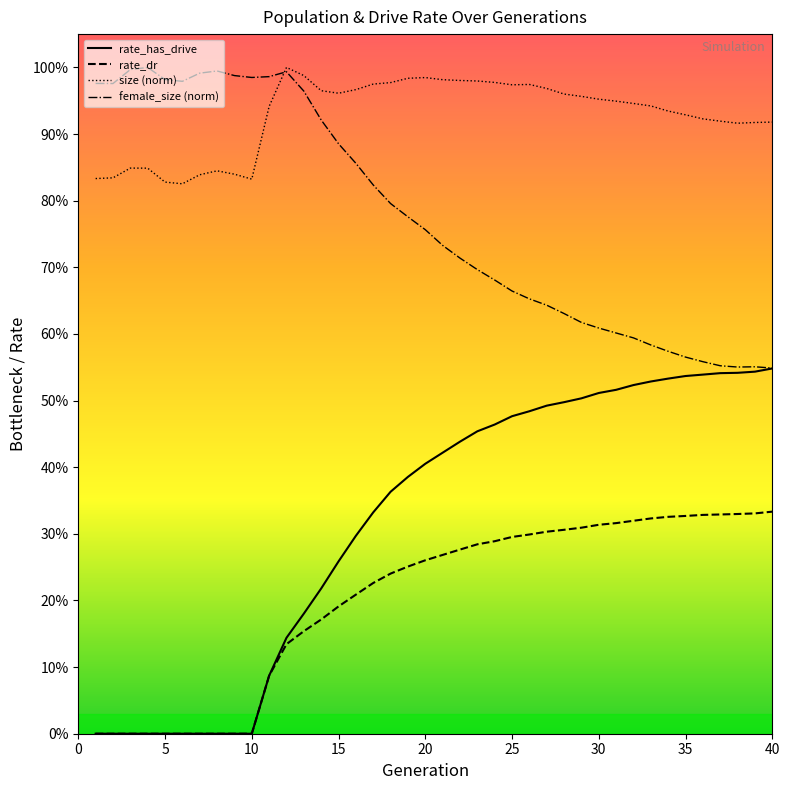

What are all the series names shown in the legend?

rate_has_drive, rate_dr, size (norm), female_size (norm)